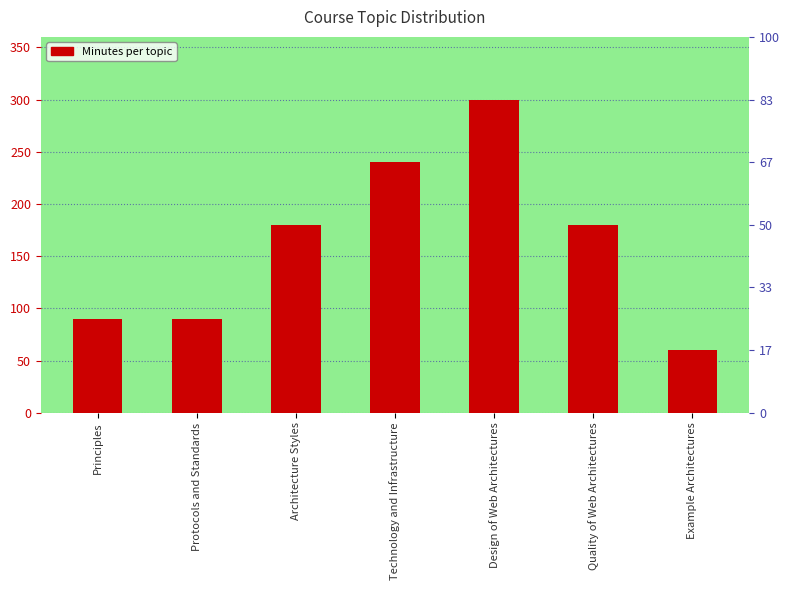

Count the values in the range 90 to 240.

5